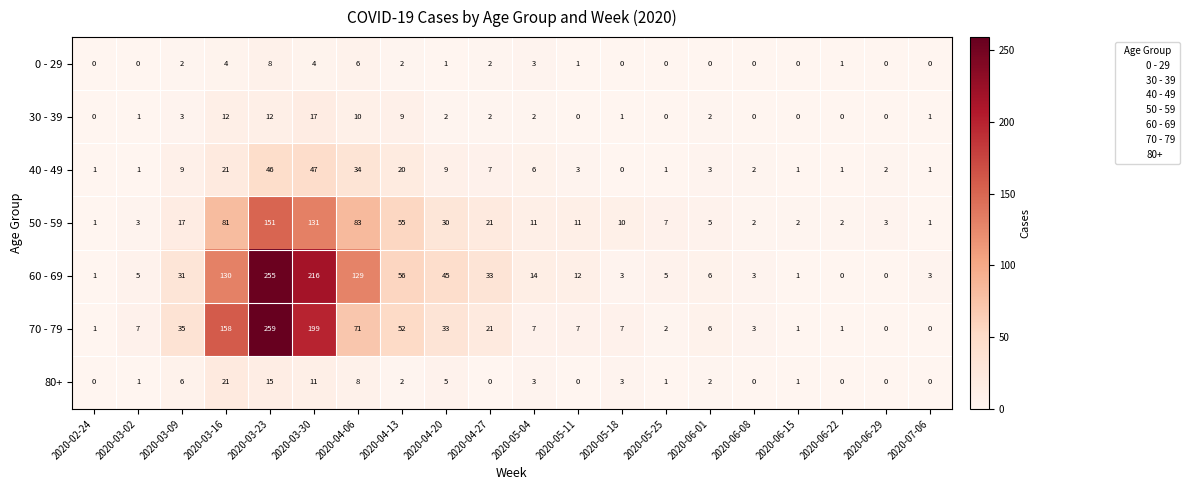

What is the total value across all series at 2020-03-23?

746